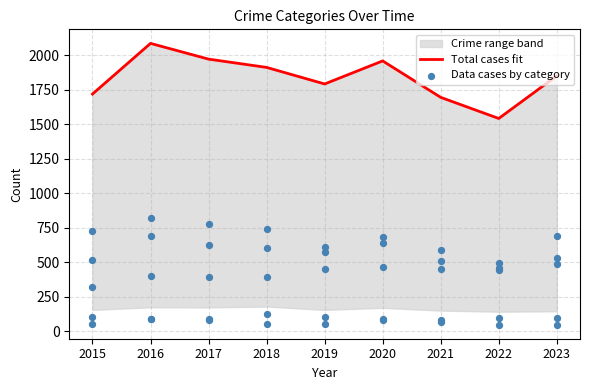

What is the change in value from 2018 to 2023?

-61